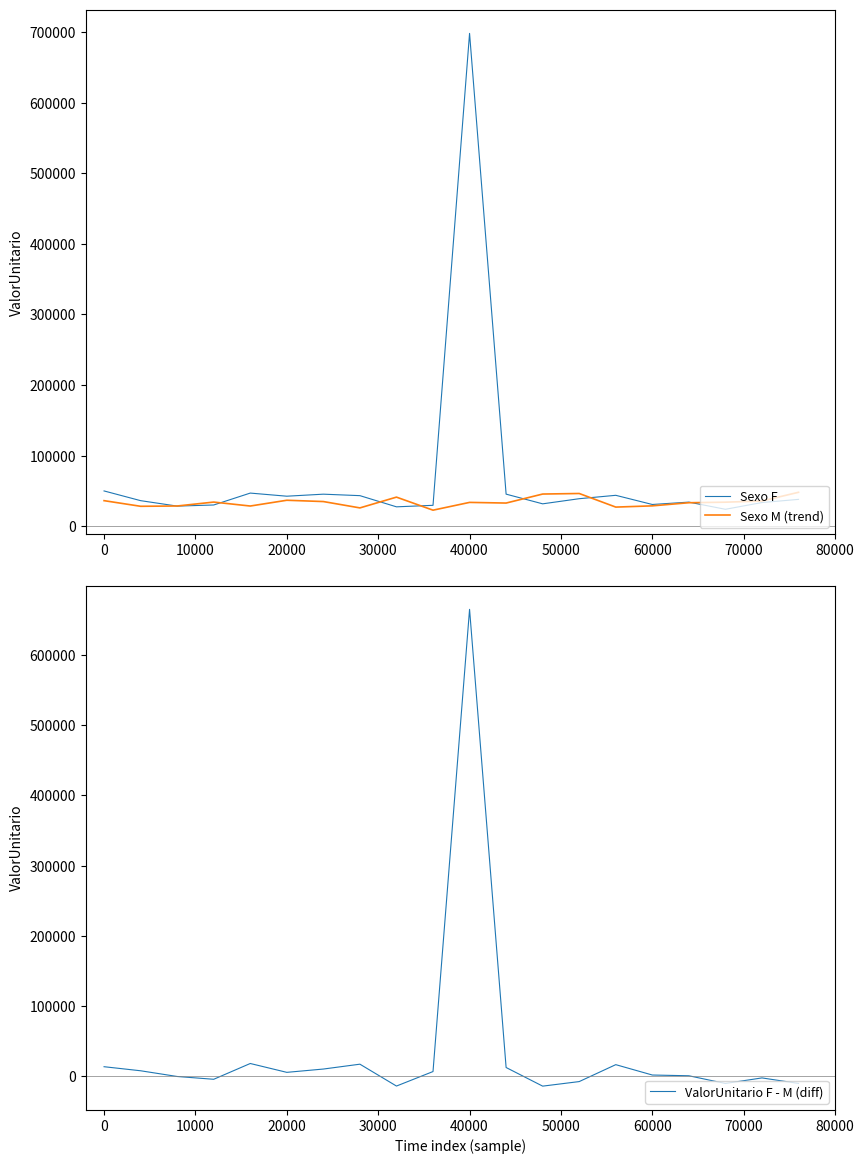

What is the value of the Sexo F point at the 12th from the left?

45345.4